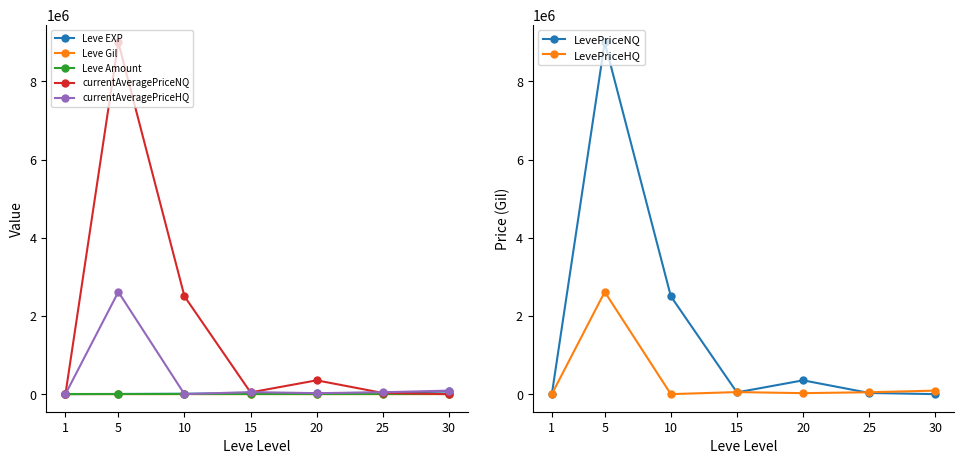

Where is the first local maximum for currentAveragePriceHQ?

5